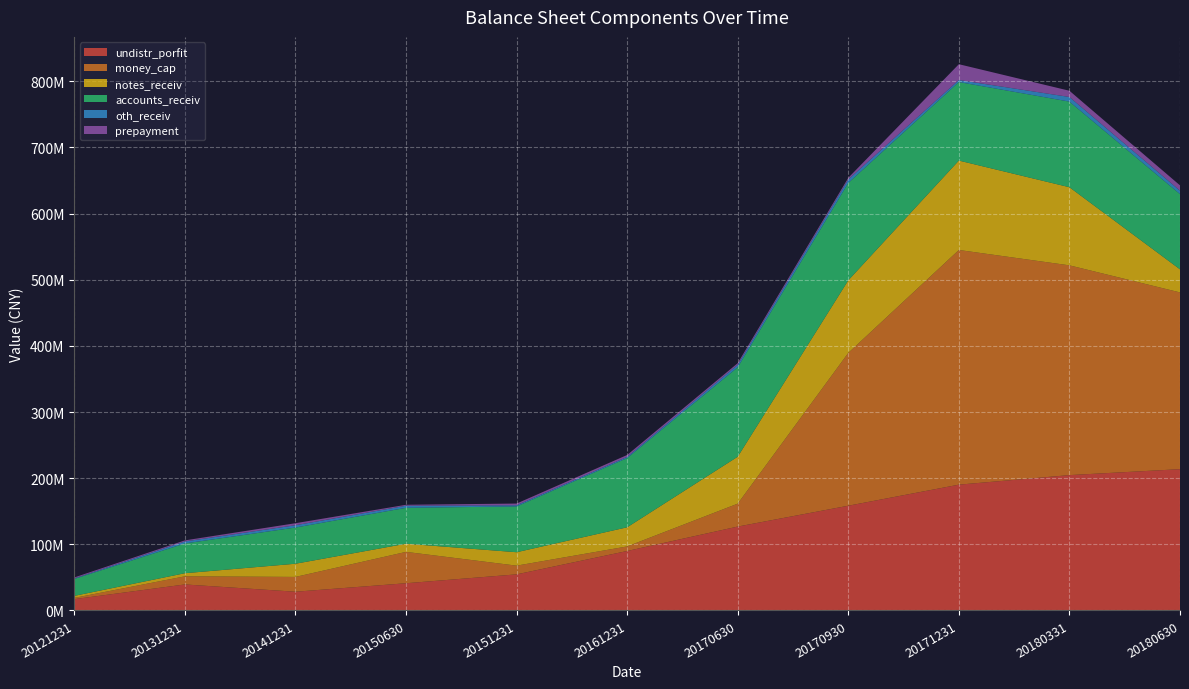

Reading left to right, list all the values displayed in this chart.

undistr_porfit: 20121231=17122095.8	20131231=39338756.4	20141231=28340076.3	20150630=41157701.3	20151231=54580045.6	20161231=89911259.7	20170630=126849250.8	20170930=158366537.2	20171231=190212267.1	20180331=204629069.6	20180630=213626542.8
money_cap: 20121231=1914947.5	20131231=12295700.5	20141231=22381231.5	20150630=47412924.1	20151231=13180238.7	20161231=6910055.4	20170630=34638382.4	20170930=231078665.6	20171231=354792111.9	20180331=317147040.3	20180630=267226481.9
notes_receiv: 20121231=3043047.1	20131231=4678290.4	20141231=19926632.8	20150630=12342547.6	20151231=20283721.9	20161231=28928076.9	20170630=70970488.1	20170930=109689165.3	20171231=135178643.6	20180331=118092510.6	20180630=34865248.1
accounts_receiv: 20121231=25593967.4	20131231=44979465.4	20141231=54715383.5	20150630=54287744.9	20151231=69210543.2	20161231=104648065.3	20170630=135205318.2	20170930=147207393.7	20171231=118697691.6	20180331=129428712.4	20180630=113735380.7
oth_receiv: 20121231=799407.4	20131231=3044925.7	20141231=3481839.5	20150630=3166867.8	20151231=1769375.7	20161231=1826706.6	20170630=3816098.6	20170930=5324583.8	20171231=3073062.9	20180331=7017615.0	20180630=5186697.5
prepayment: 20121231=1449163.5	20131231=1613448.8	20141231=3072898.8	20150630=1407326.3	20151231=2623347.2	20161231=2858237.9	20170630=2446645.1	20170930=2452983.5	20171231=23917882.2	20180331=9409147.8	20180630=8049604.8